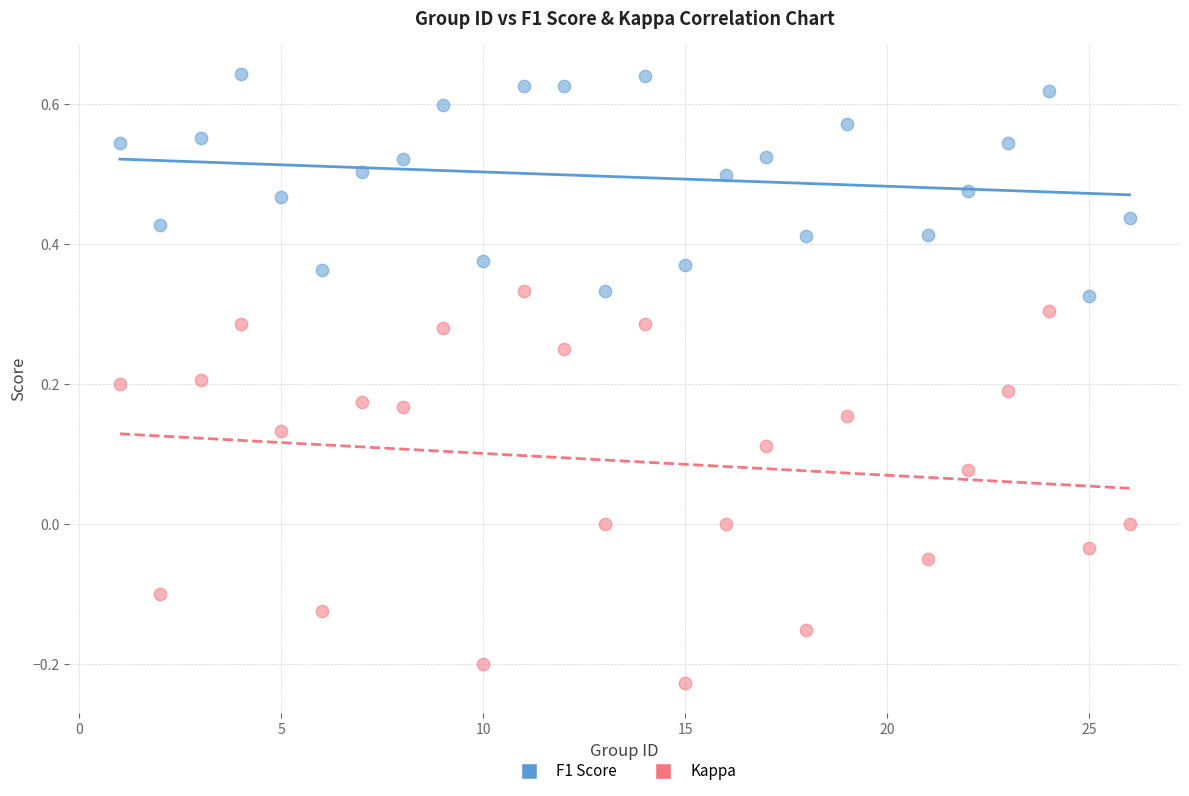

Which series reaches the minimum Y coordinate?

Kappa